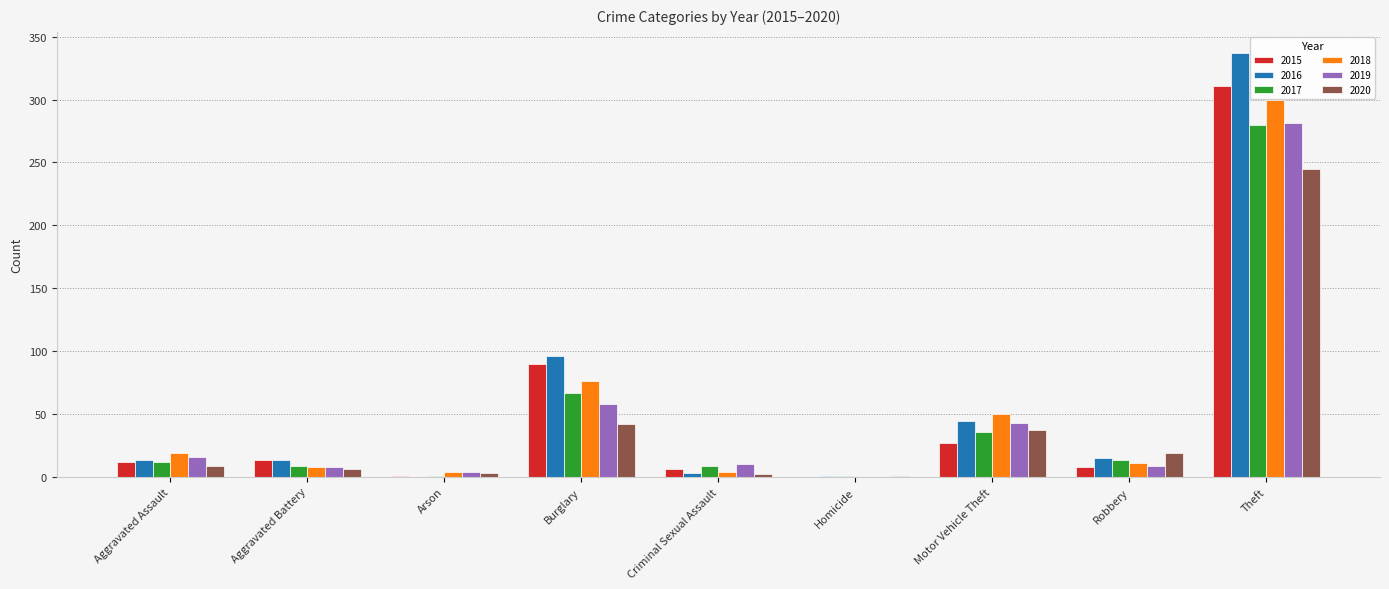

The 2015 series shows 11 at Motor Vehicle Theft. True or false?

False